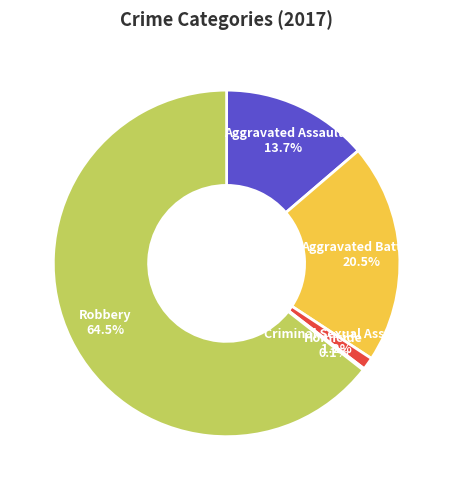

To the nearest percent, what percentage of the pie is Criminal Sexual Assault?

1%